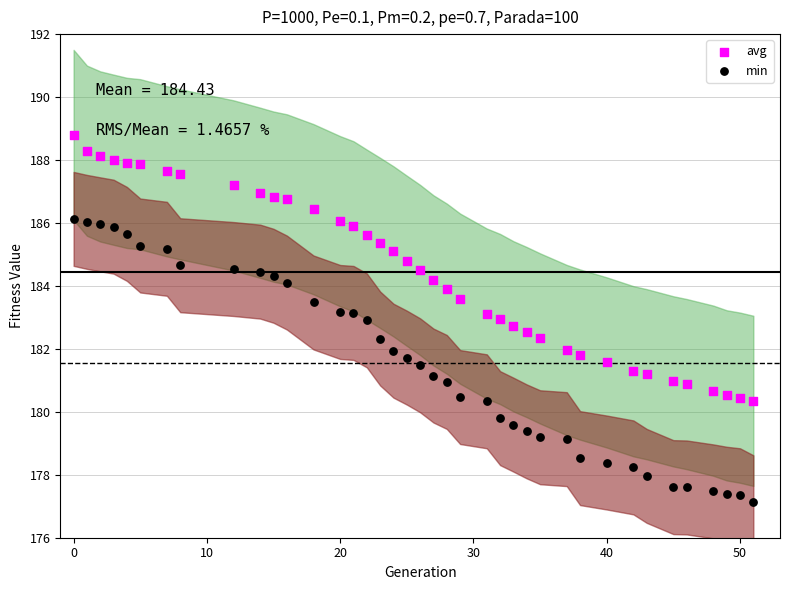

What are all the series names shown in the legend?

avg, min